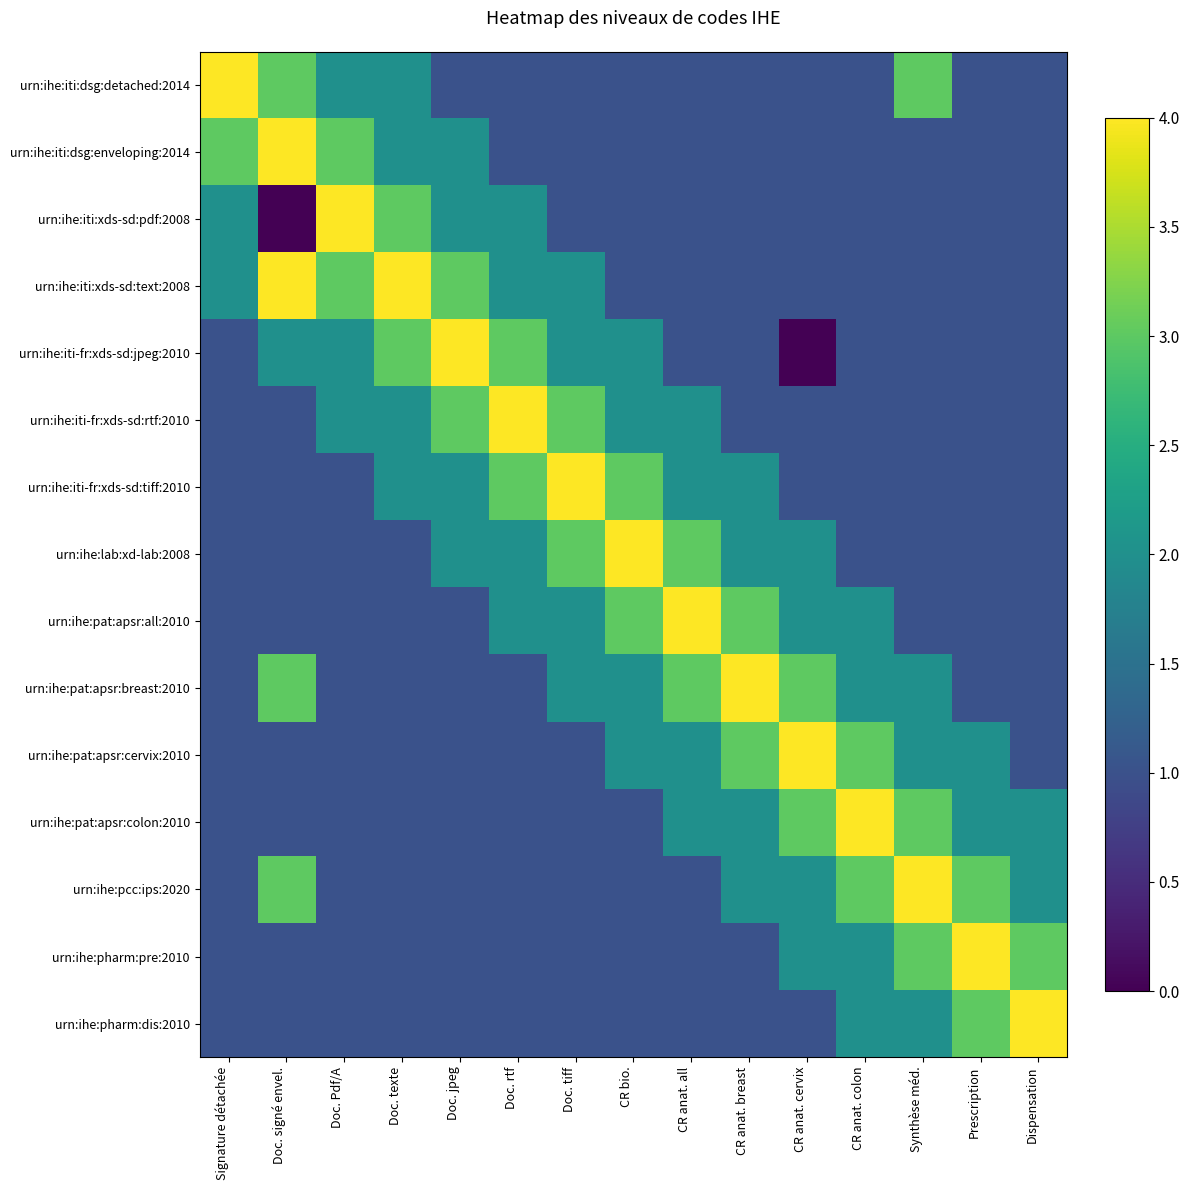

The value of urn:ihe:pat:apsr:all:2010 at Doc. signé envel. is 1. True or false?

True